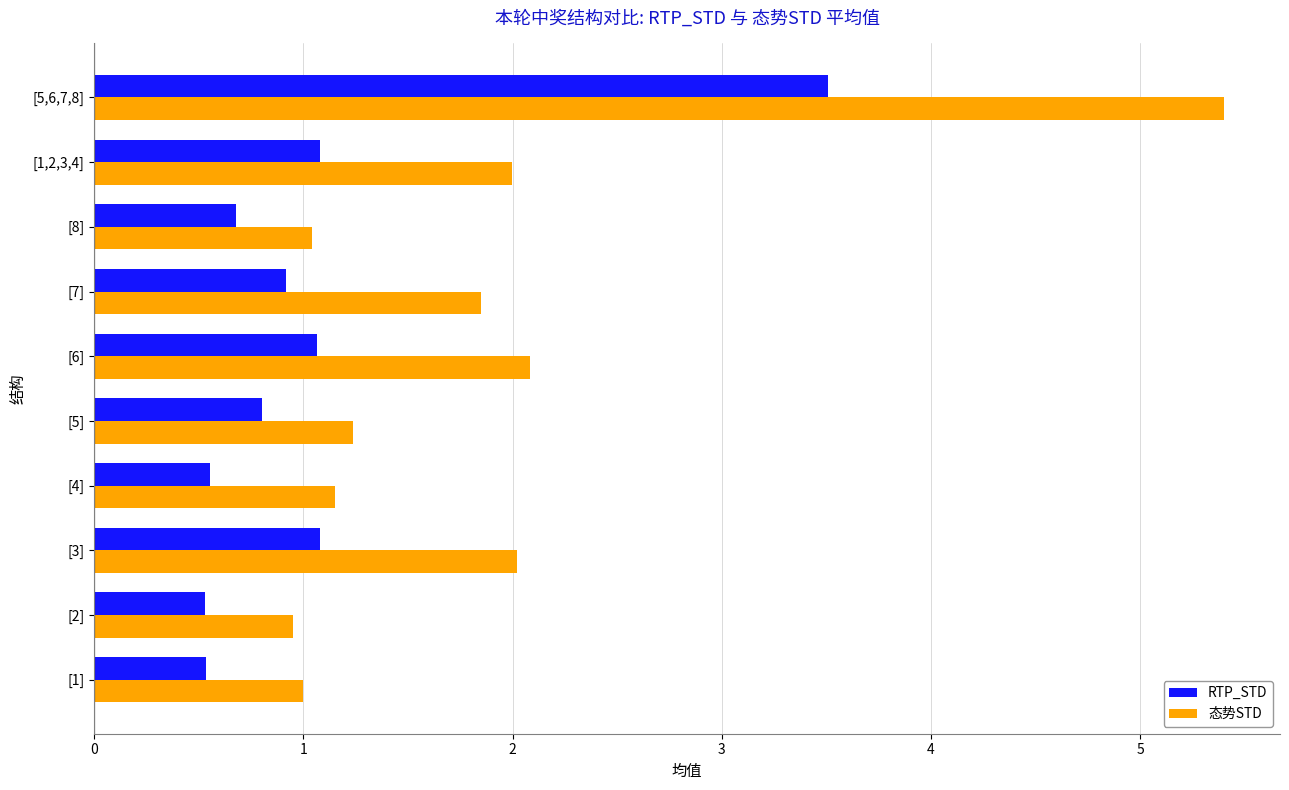

What is the total value across all series at [5,6,7,8]?

8.9